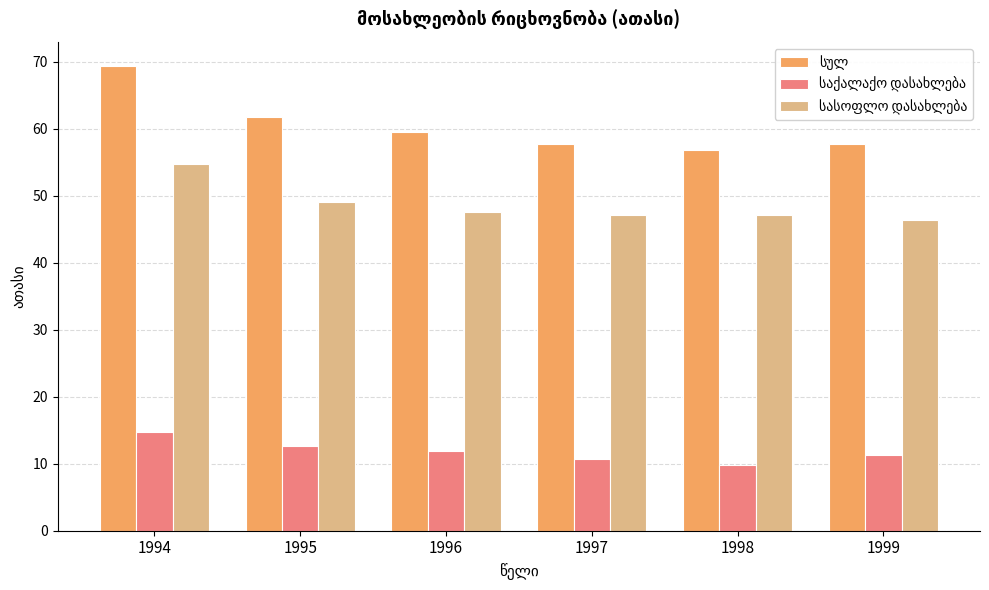

Which label corresponds to the largest value in the chart?

1994